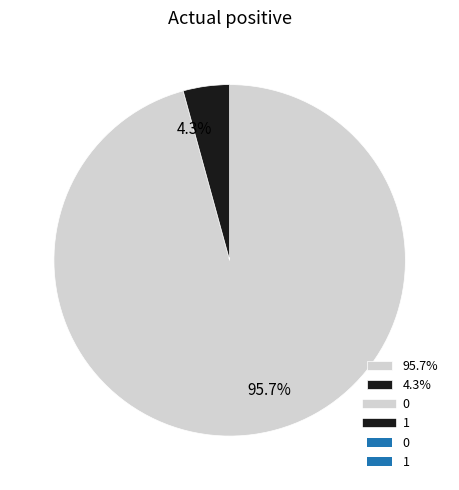

Combined, do 95.7% and 4.3% account for over 50%?

Yes